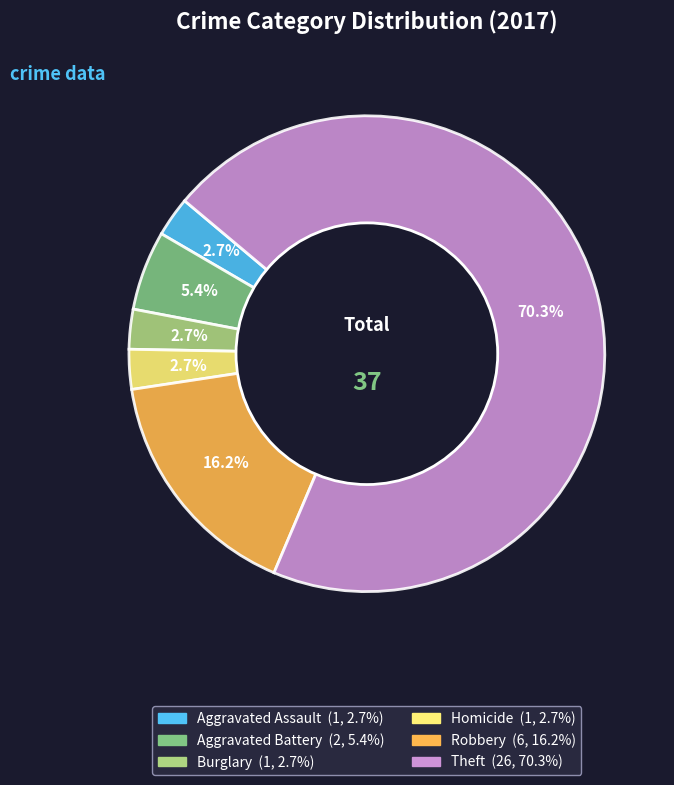

To the nearest percent, what is the difference between the Robbery and Aggravated Battery slice percentages?

11%